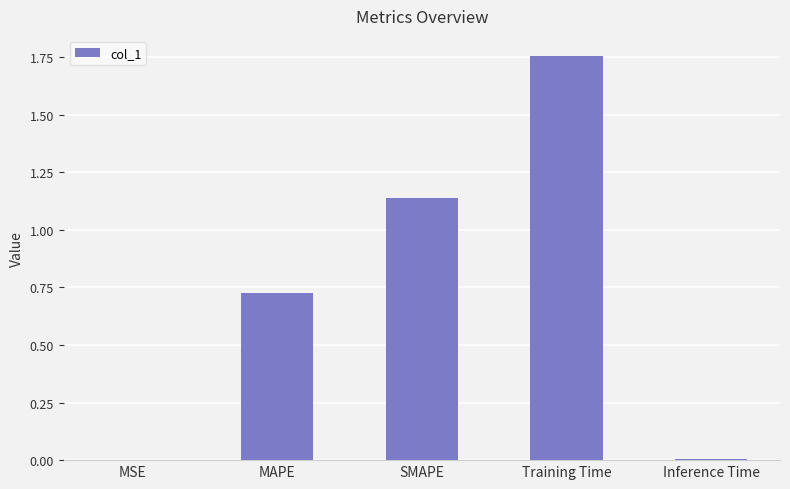

At which category does the chart reach its peak across all series?

Training Time